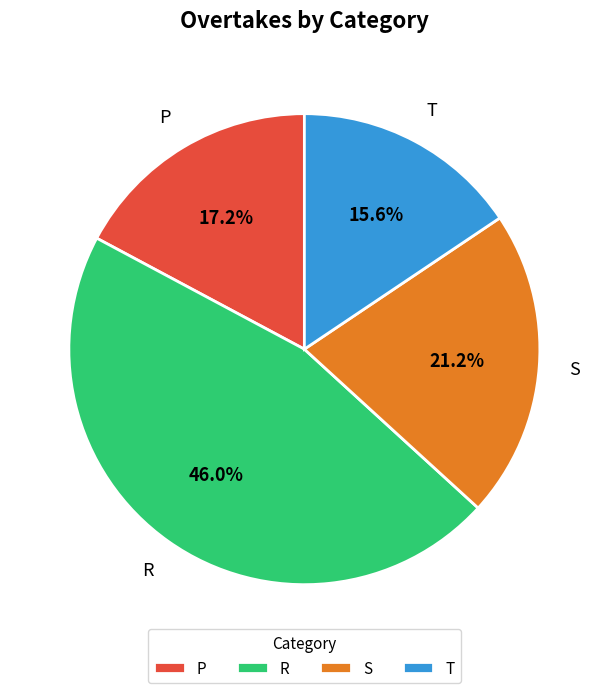

Count the number of slices in the pie.

4